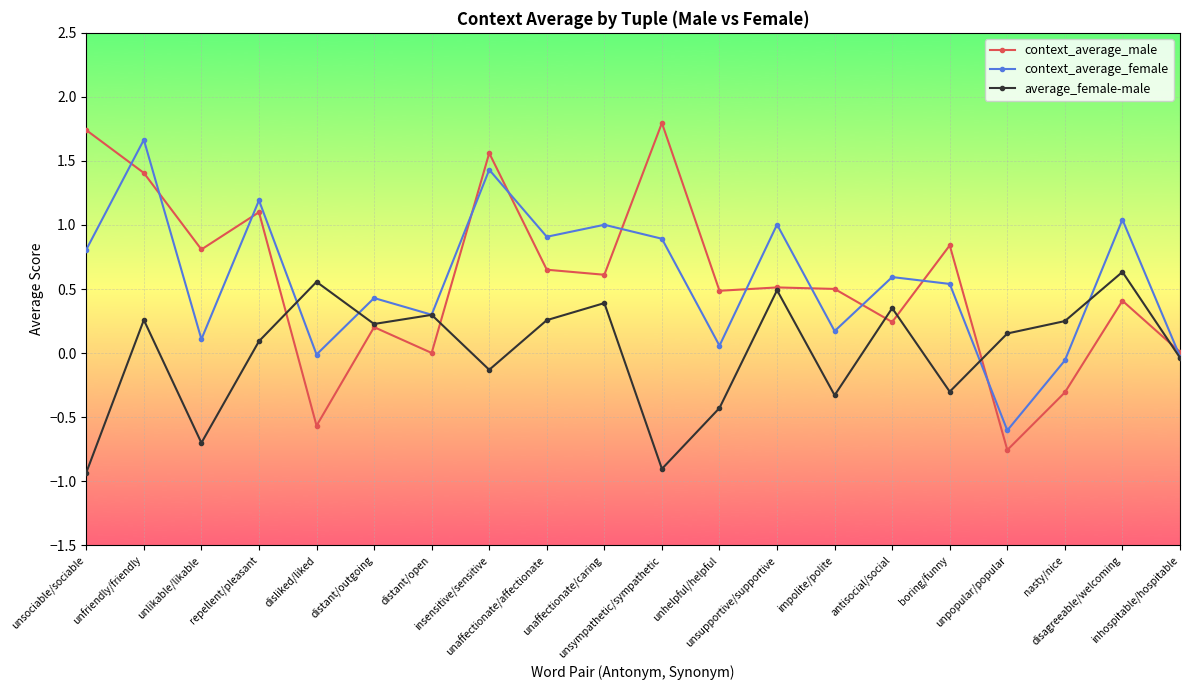

Which series has the widest spread of values?

context_average_male